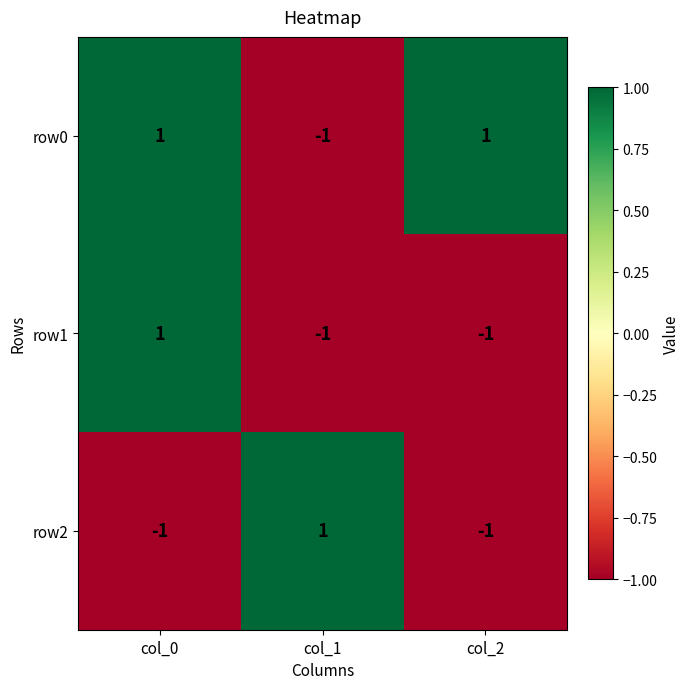

True or false: row2 has a value of 1 at col_1.

True